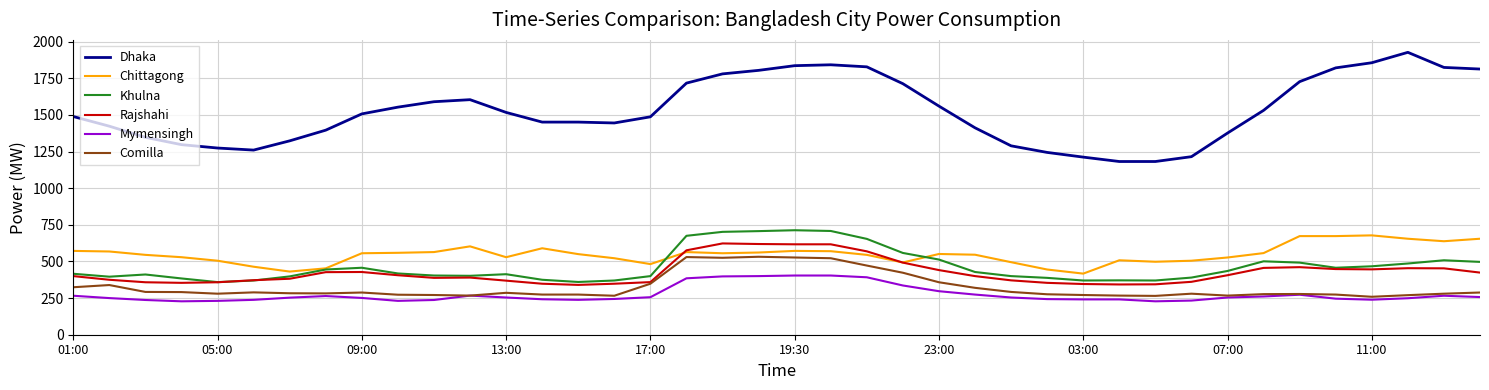

Which series has the largest total across all categories?

Dhaka